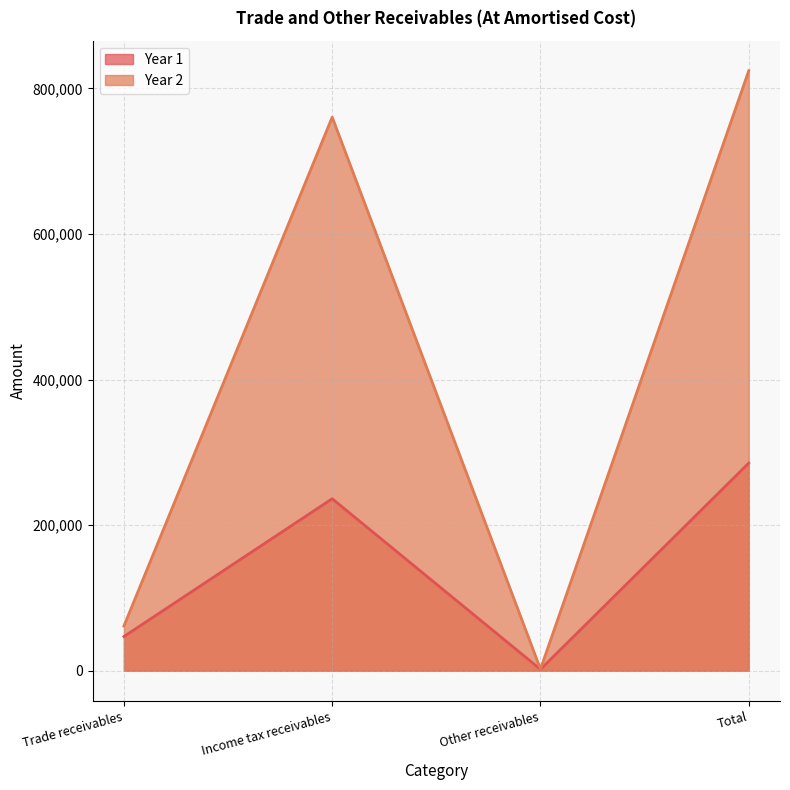

Count the Year 1 values in the range 47017 to 285277.

3